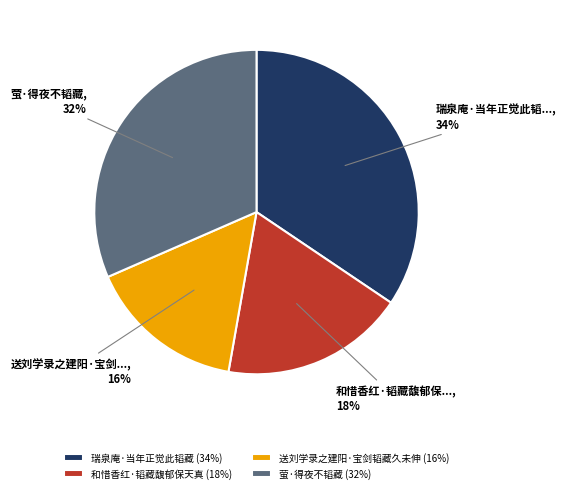

Between 瑞泉庵·当年正觉此韬藏 (34%) and 和惜香红·韬藏馥郁保天真 (18%), which is larger?

瑞泉庵·当年正觉此韬藏 (34%)